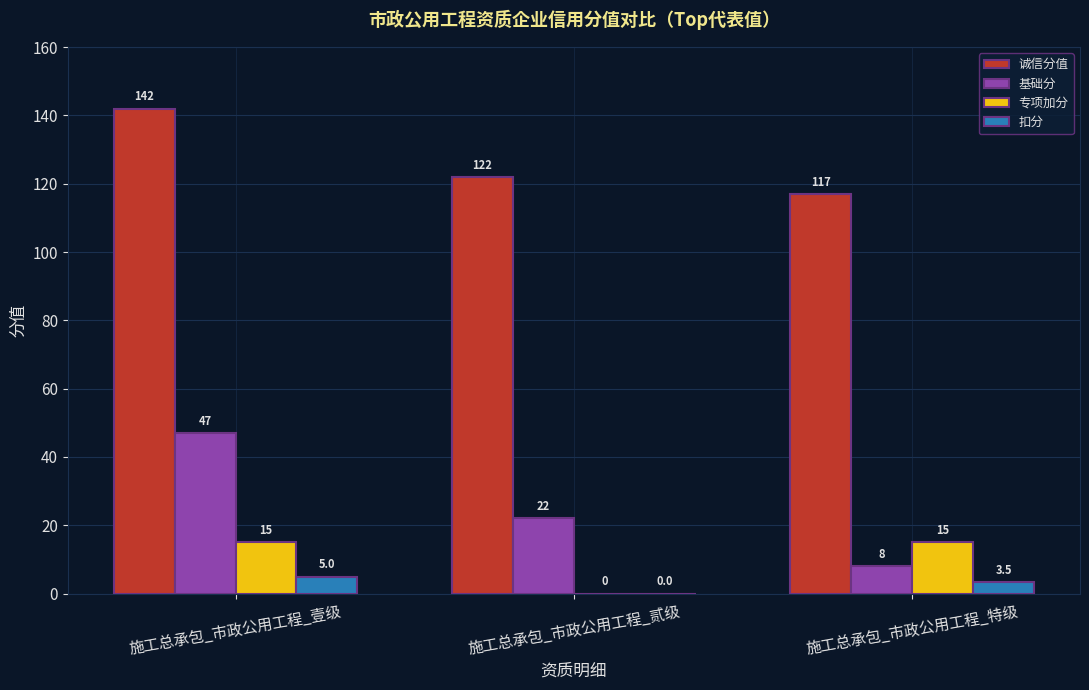

How many values in the 扣分 series exceed 3?

2